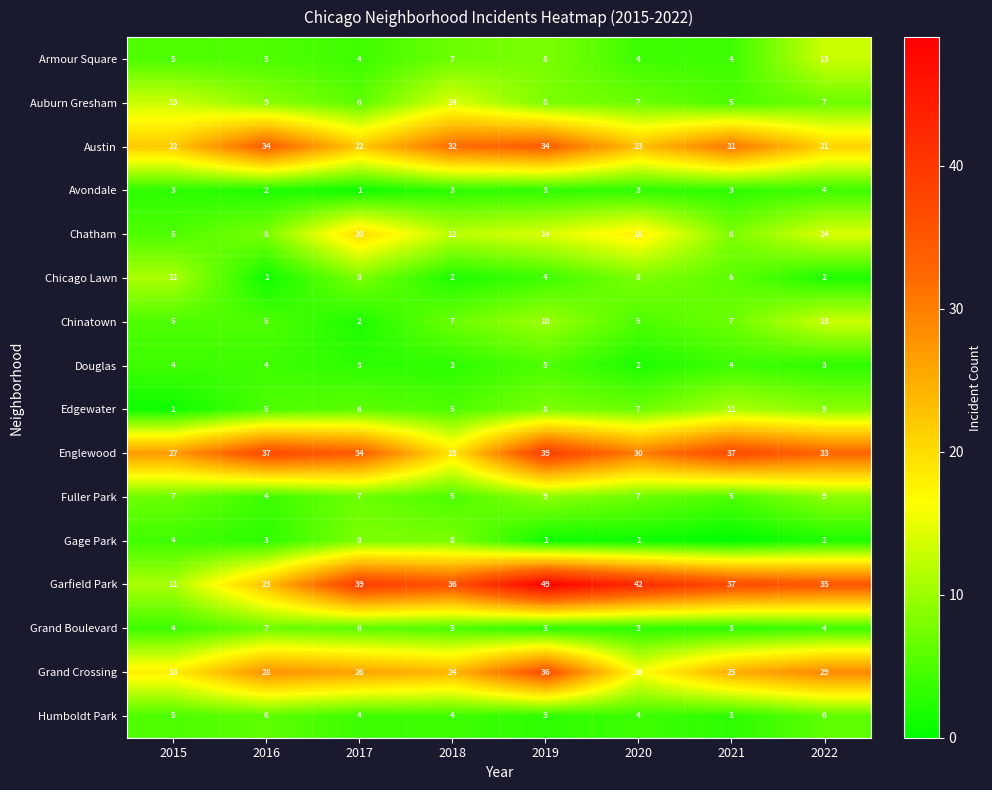

What is the difference between the highest and lowest values at 2022?

33